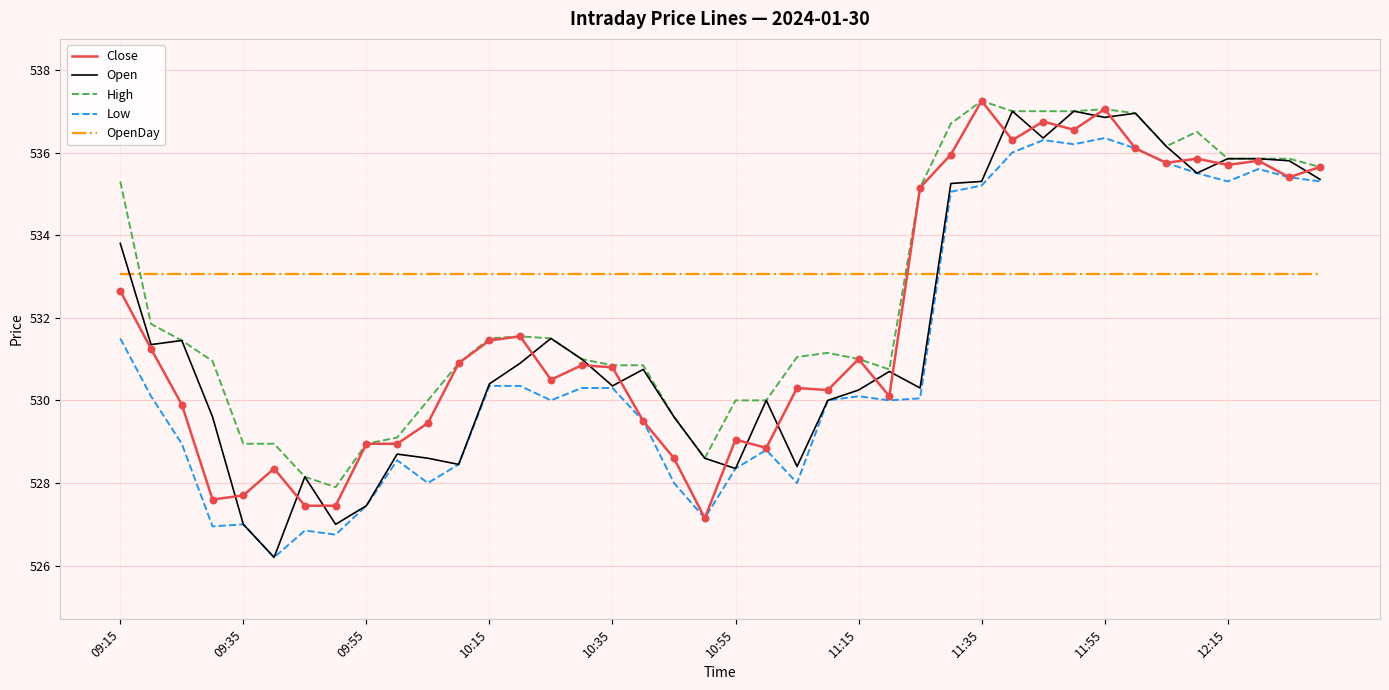

At how many categories does at least one series exceed 531?

40